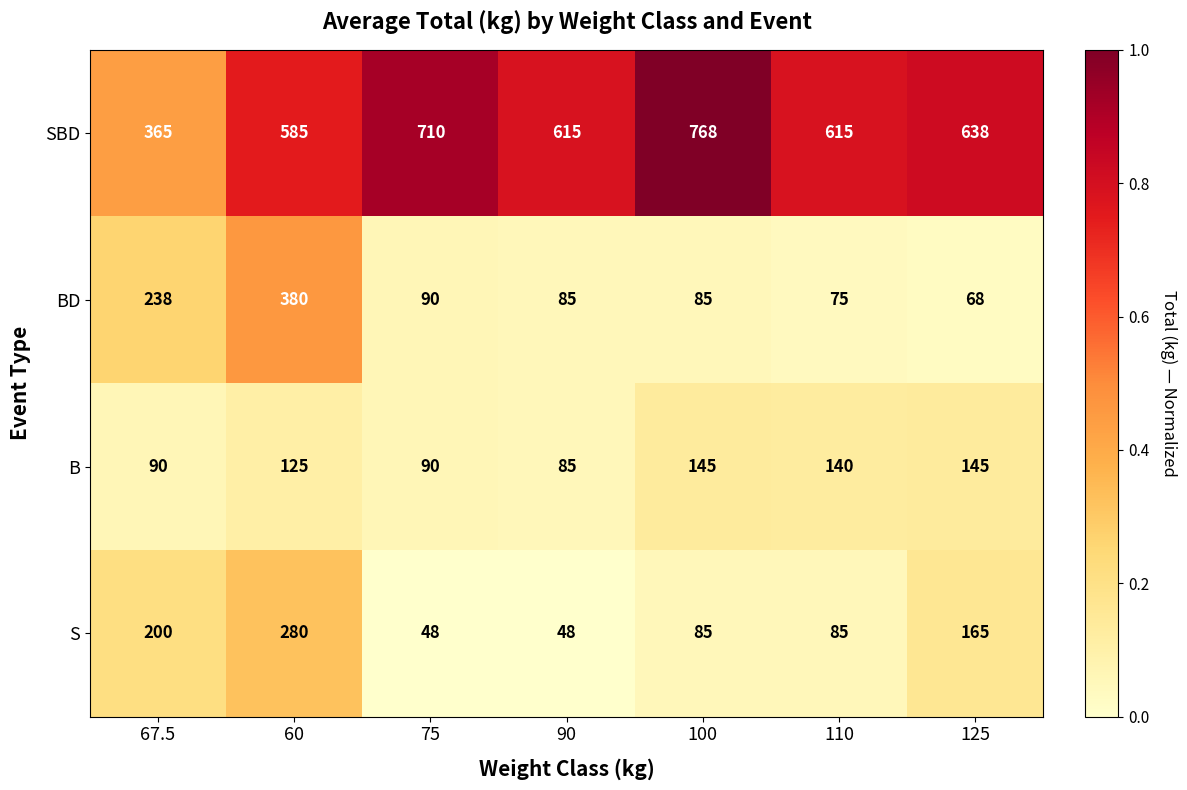

Is the value of S at 67.5 greater than the value of B at 67.5?

Yes